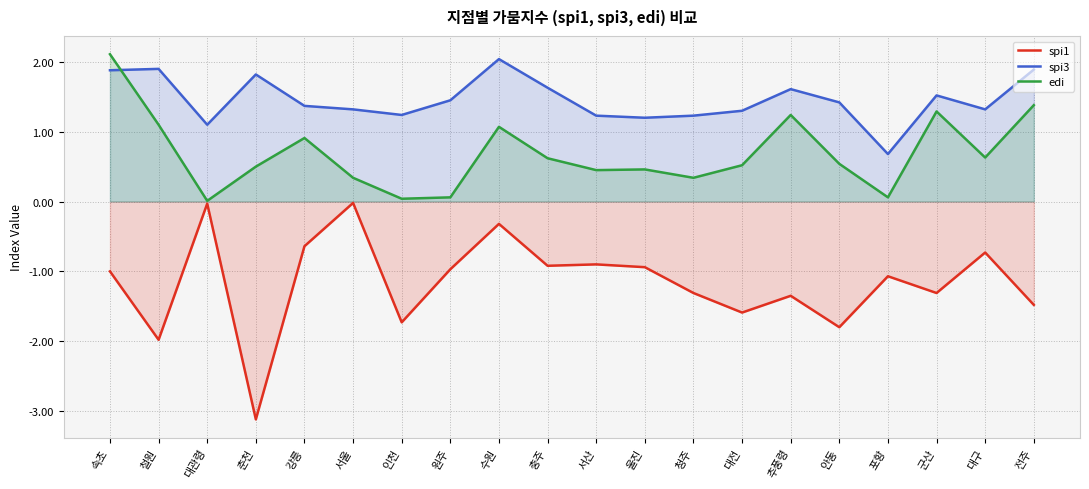

Read the spi1 value at 대전.

-1.6